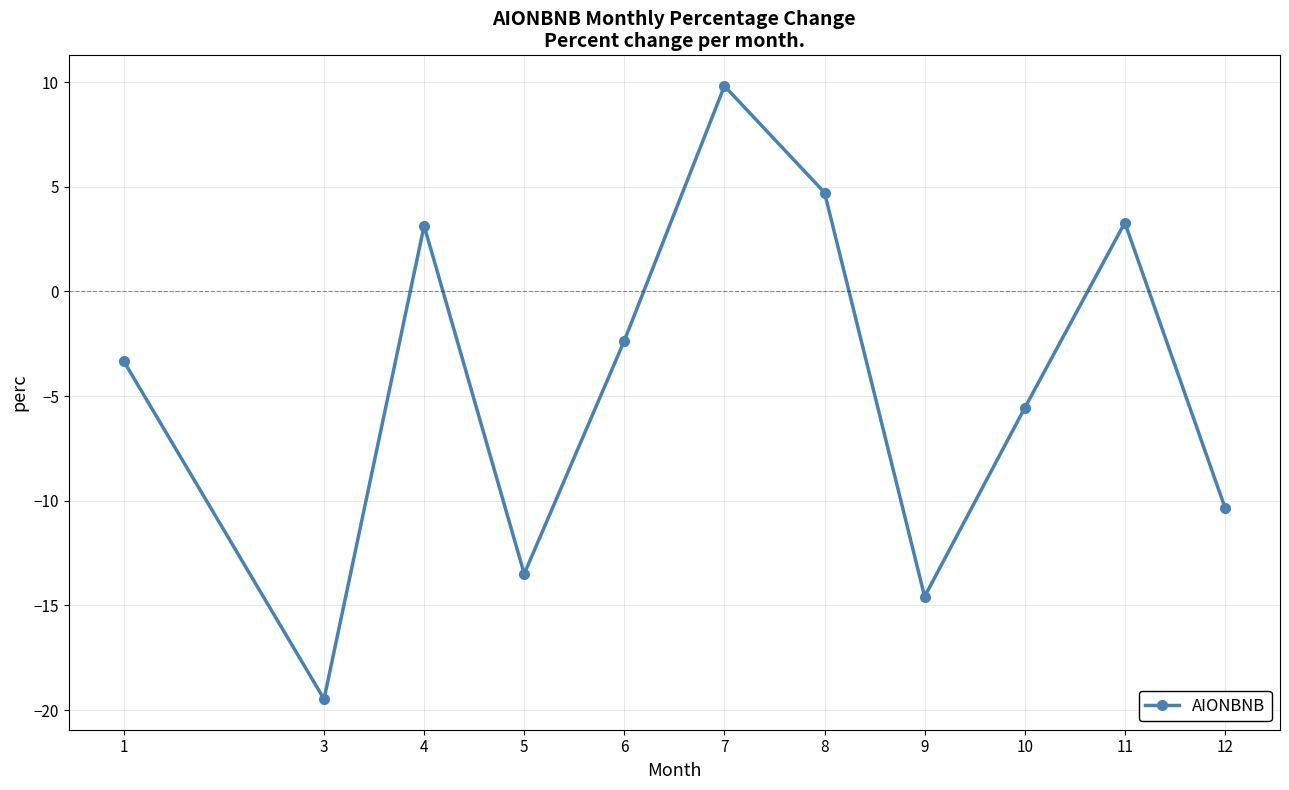

How many data points are less than -3?

6